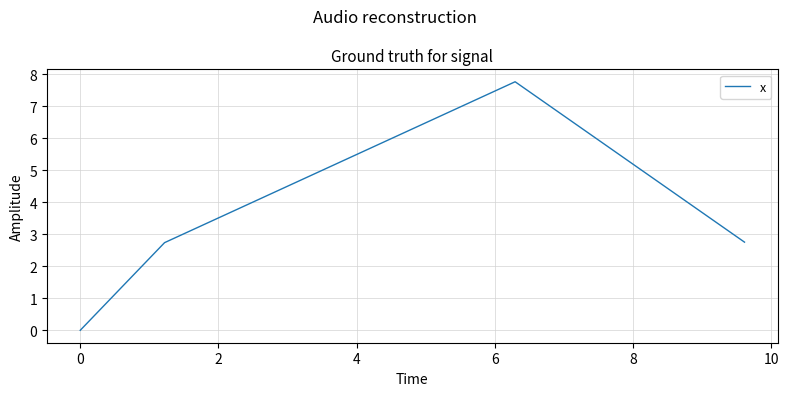

What is the maximum value shown in the chart?

7.8